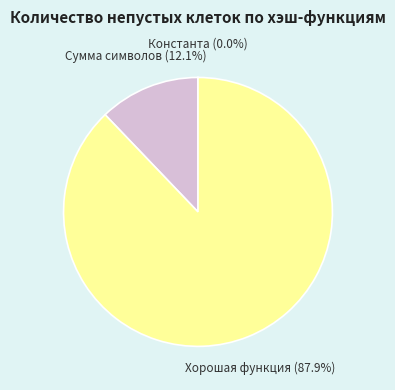

What portion of the pie excludes Сумма символов?

87.9%